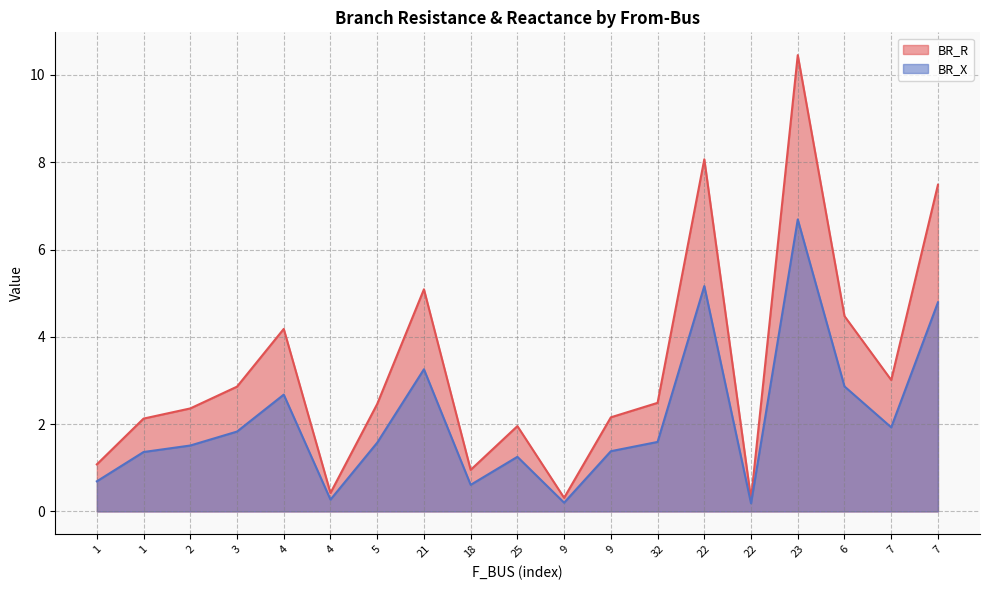

At which label is BR_X closest to 3?

6